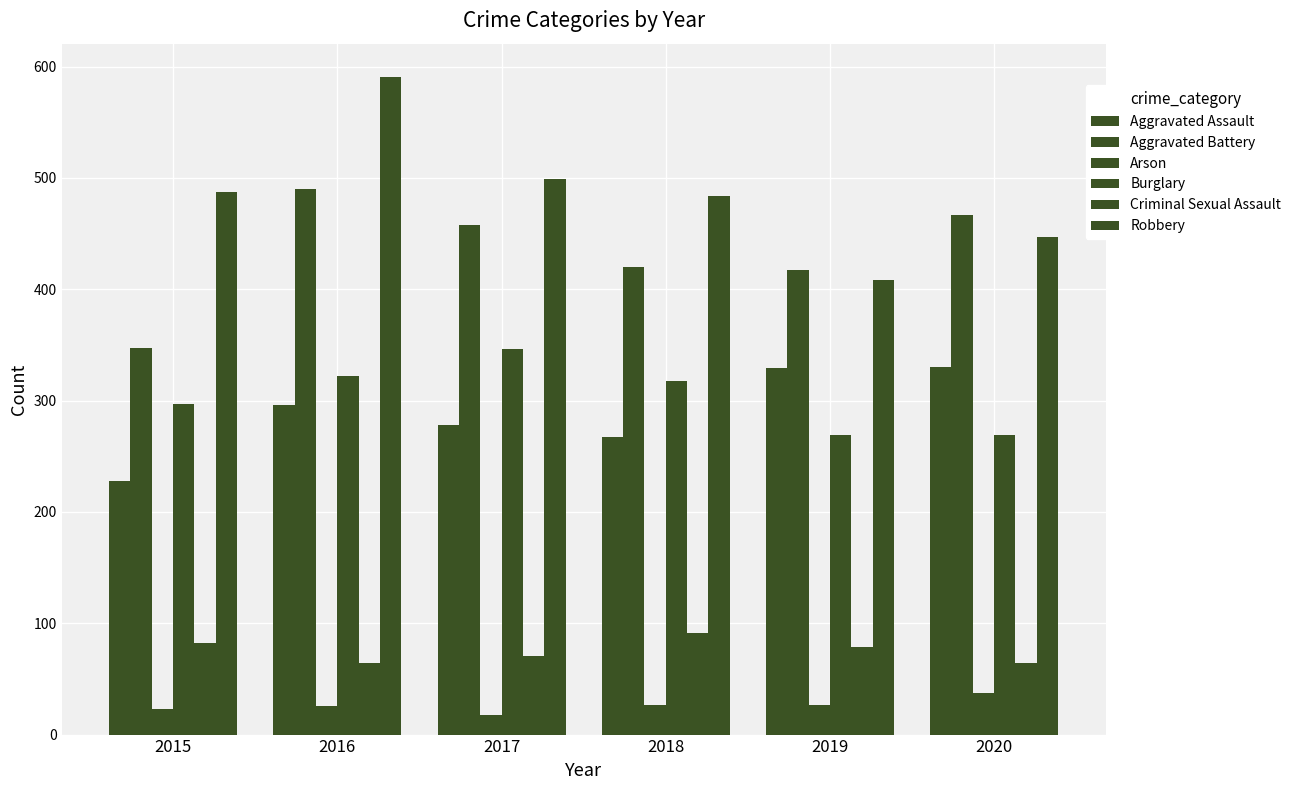

How many values in the Aggravated Battery series are below 458?

3